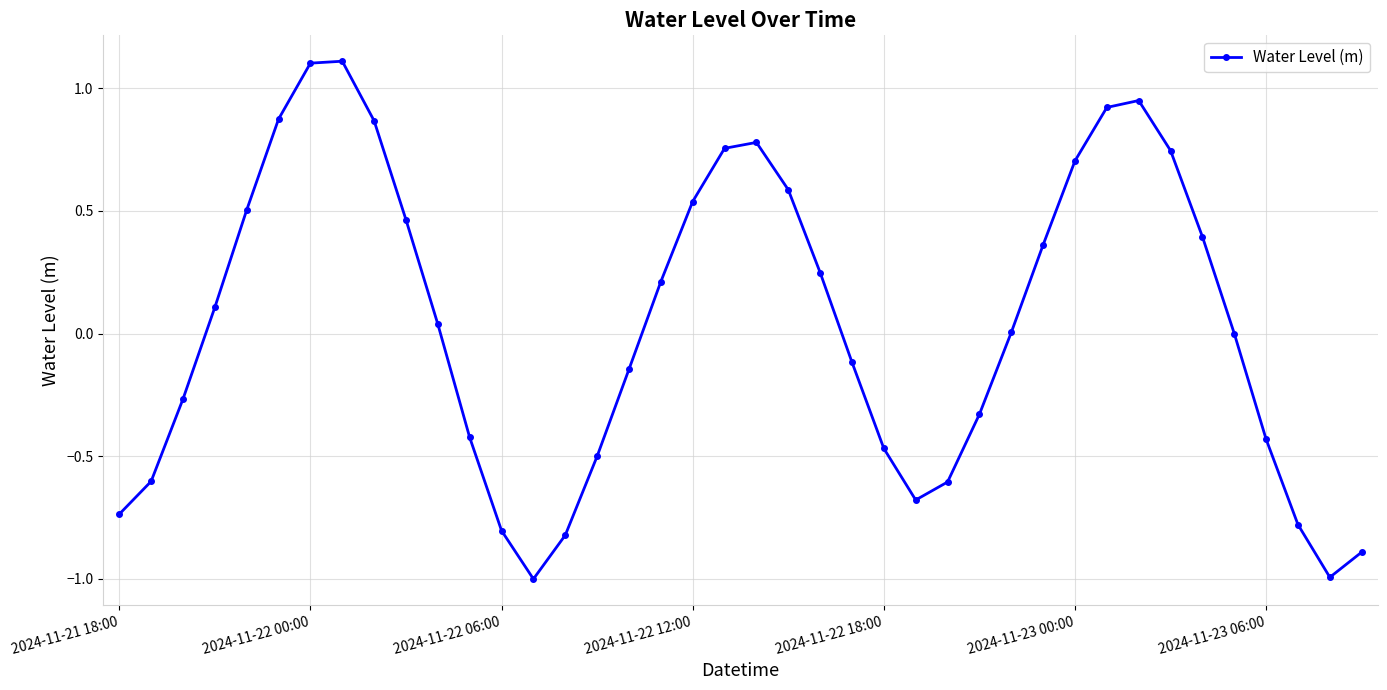

True or false: the data has more than 2 interior local peaks.

True